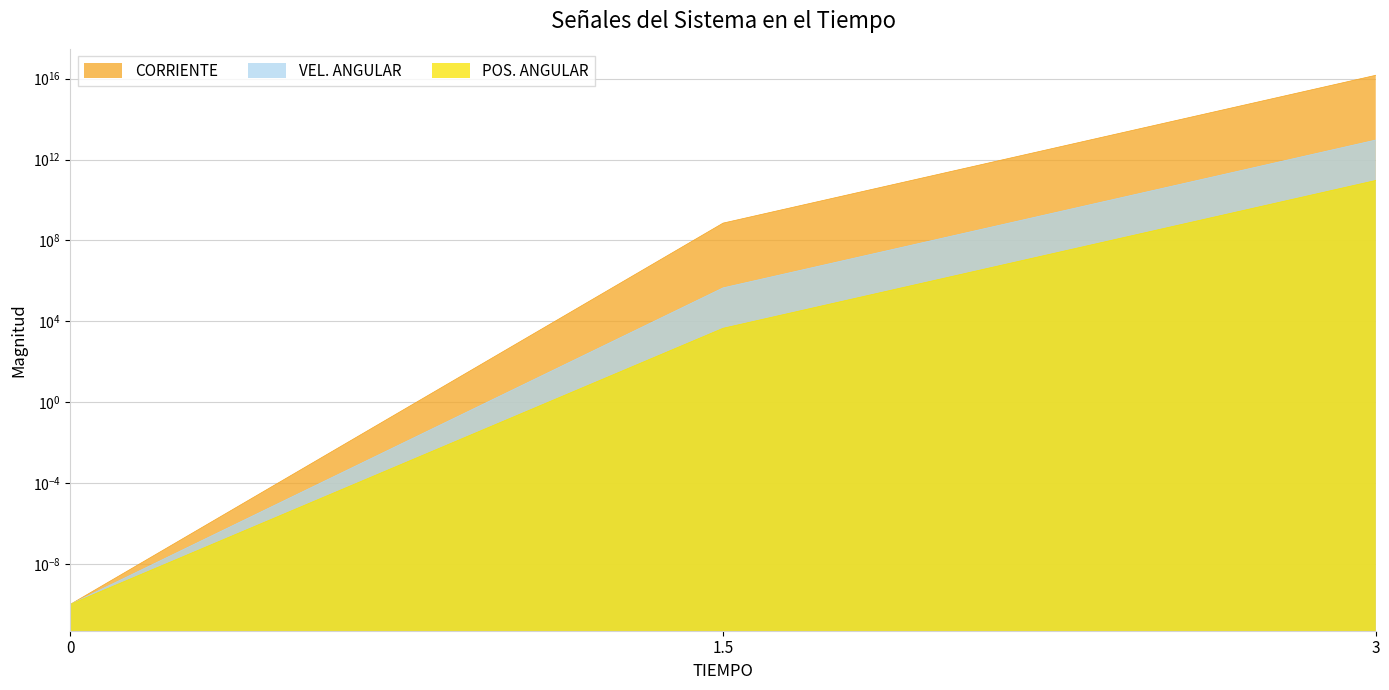

The value of CORRIENTE at 0 is 0.0. True or false?

True